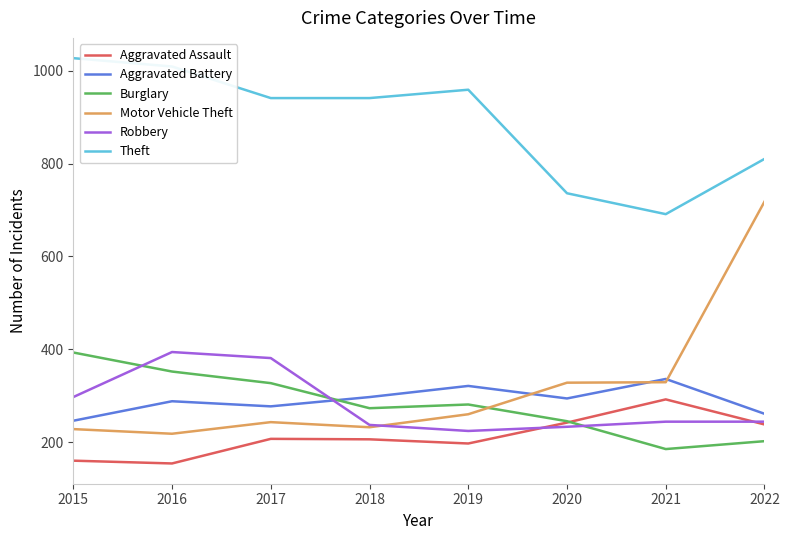

True or false: Theft and Burglary cross at least once.

False